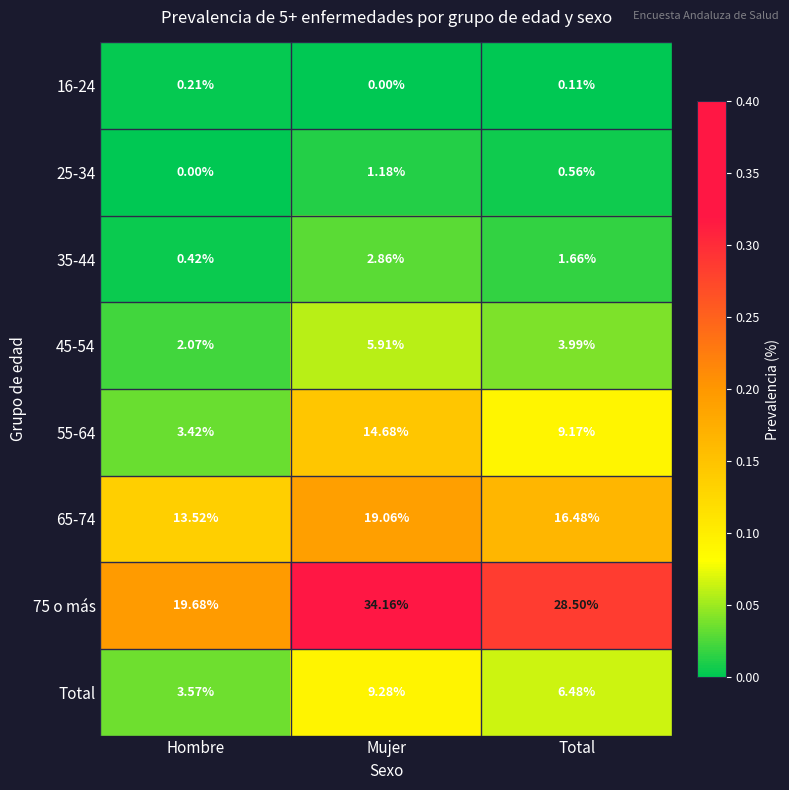

Which label corresponds to the largest value in the chart?

Mujer